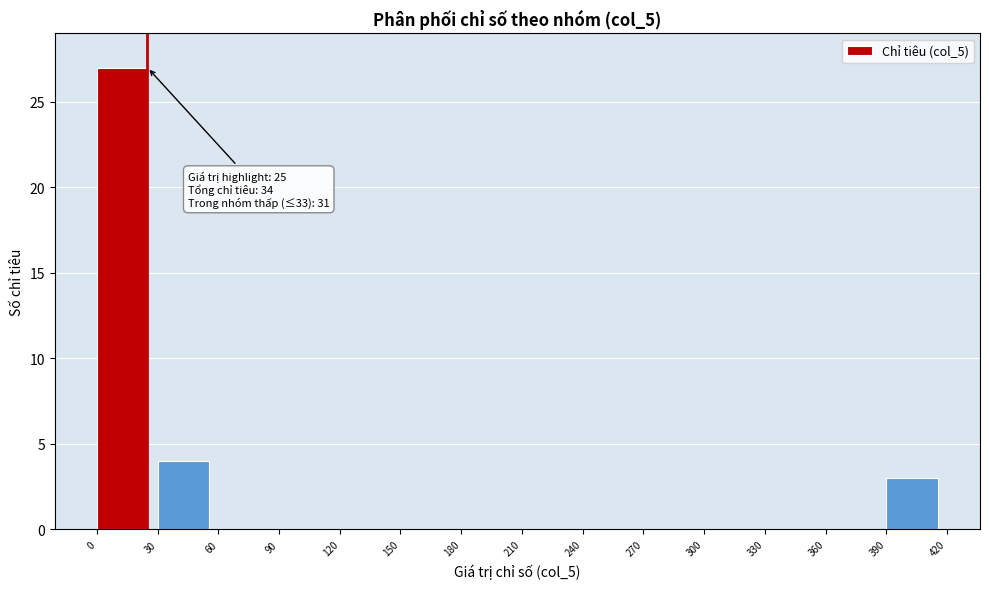

Over which range of the x-axis is the bar tallest?

0 to 30